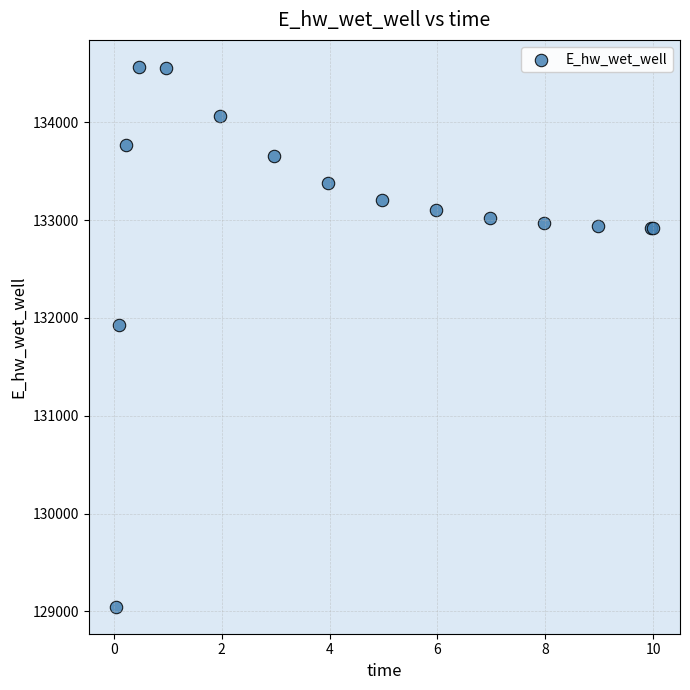

What Y value in the scatter plot is closest to 131806?

131926.2